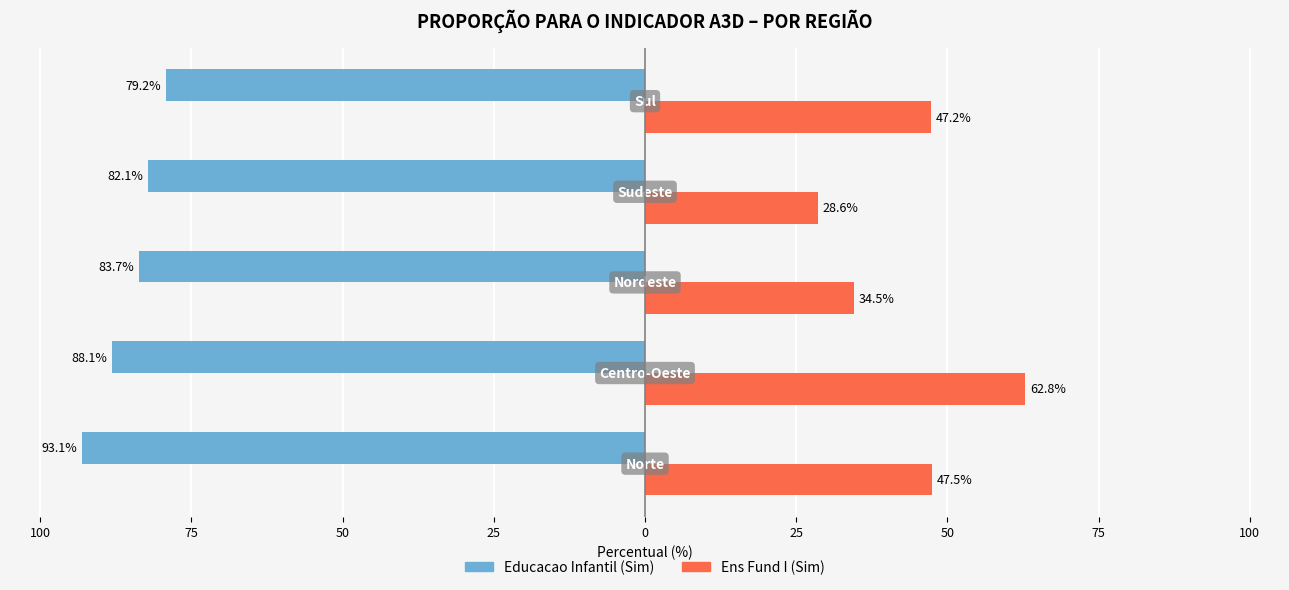

What are all the series names shown in the legend?

Educacao Infantil (Sim), Ens Fund I (Sim)